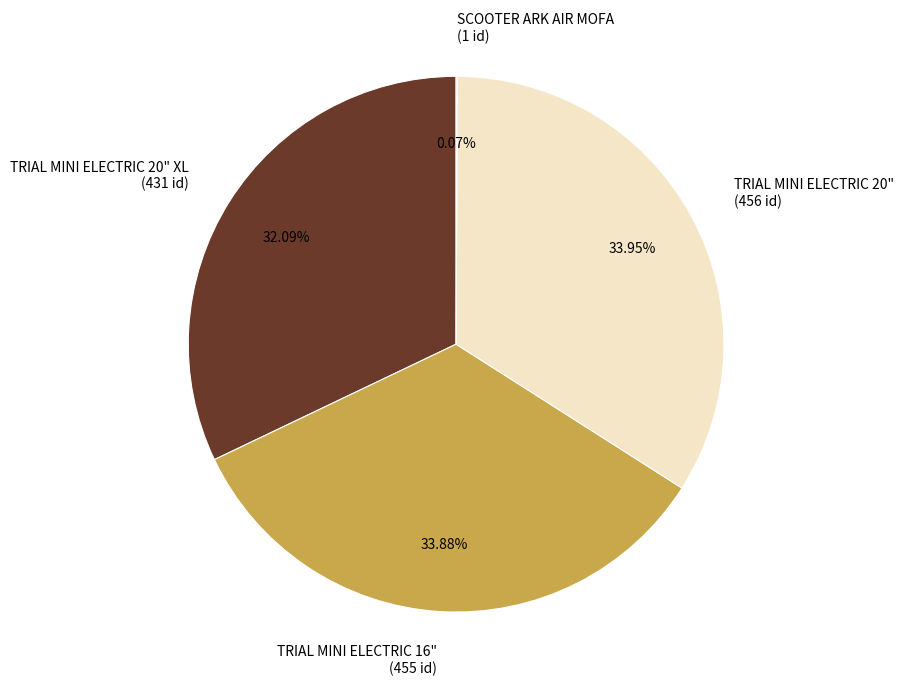

To the nearest percent, what is the average slice percentage?

25%